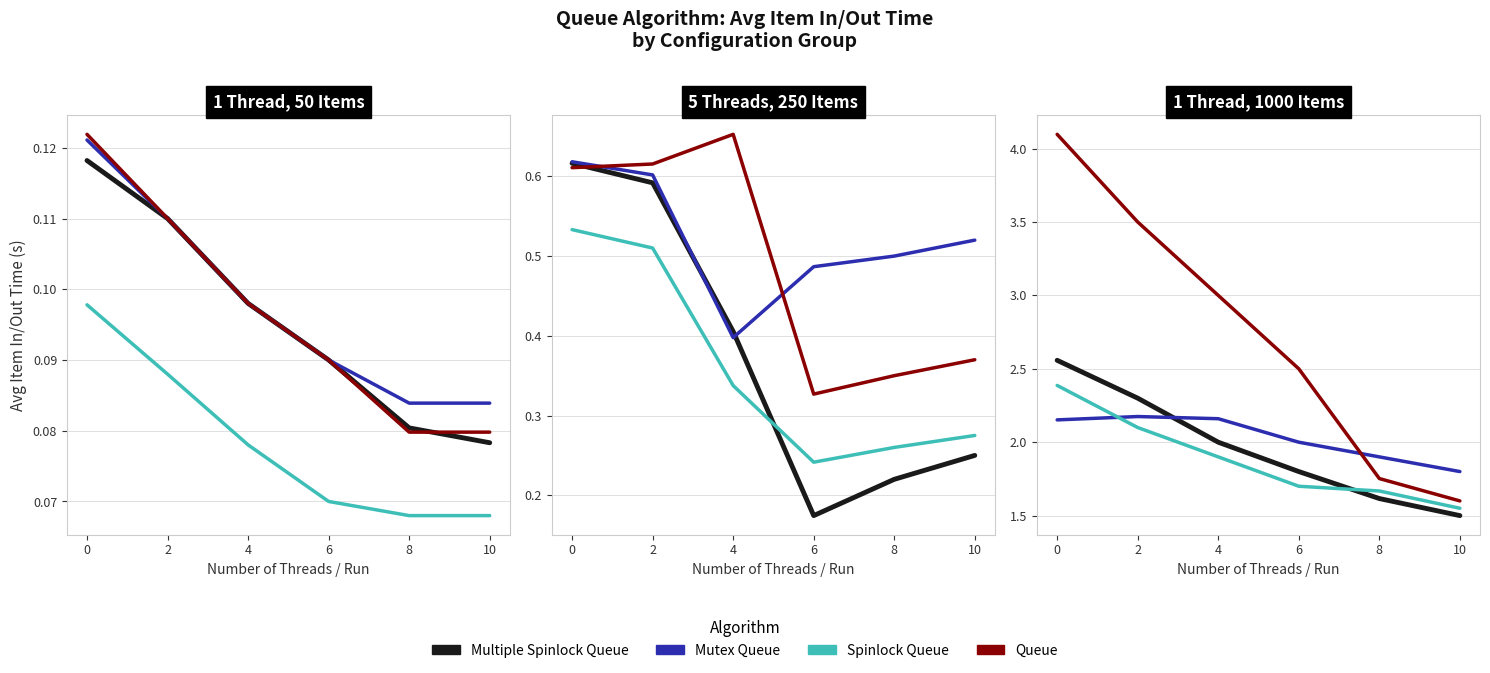

What is the value of the Multiple Spinlock Queue point at the 6th from the left?

1.5